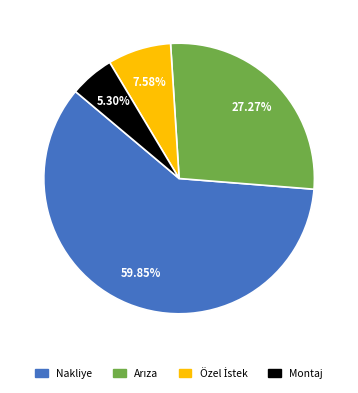

Is there a majority slice in this chart?

Yes